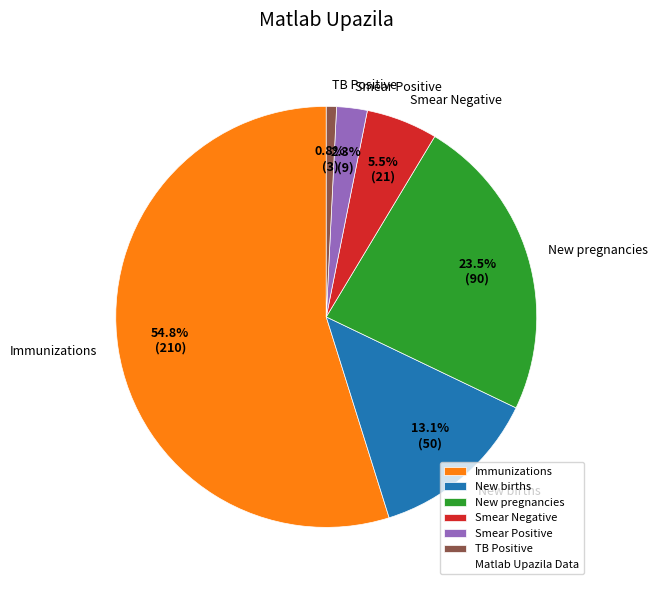

Between Smear Negative and Smear Positive, which is larger?

Smear Negative